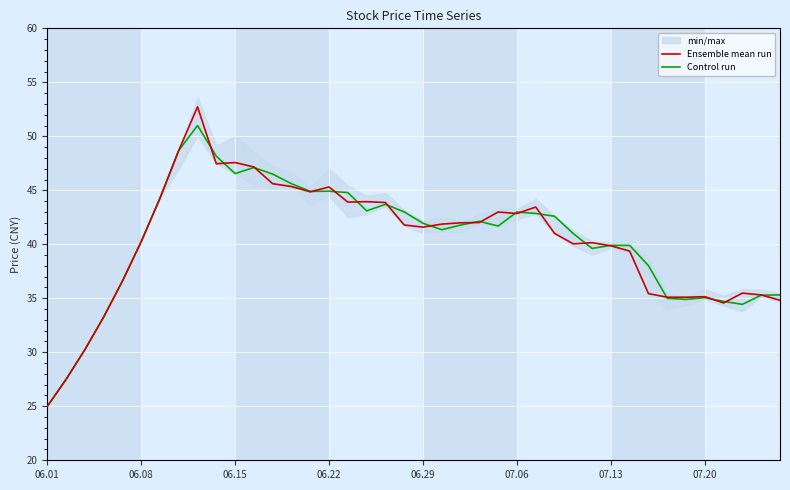

At which label does Ensemble mean run reach its minimum?

06.01